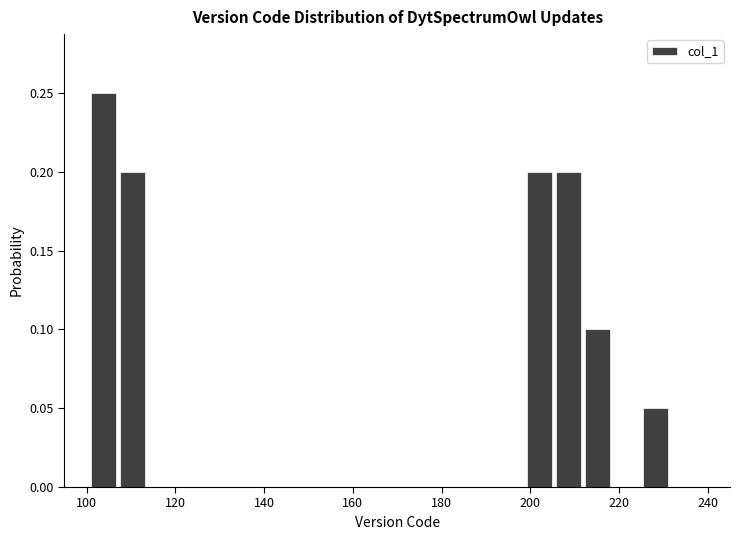

Read against the x-axis, roughly where is the centre of the tallest bar?

104